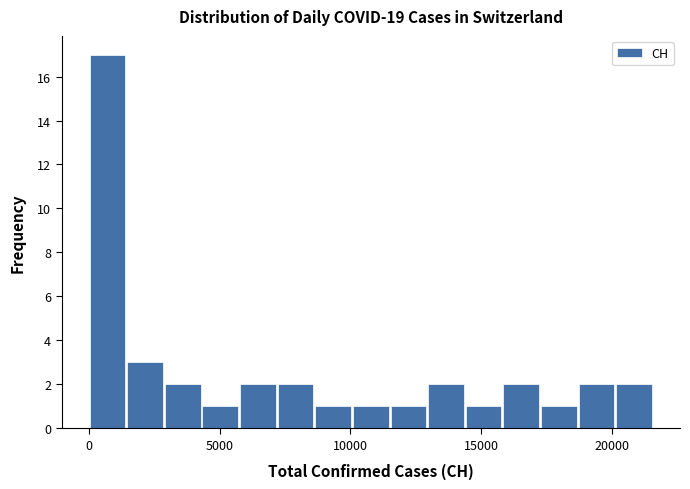

Around what value on the x-axis is the tallest bar? Give the approximate position of its centre, as read against the axis.

500